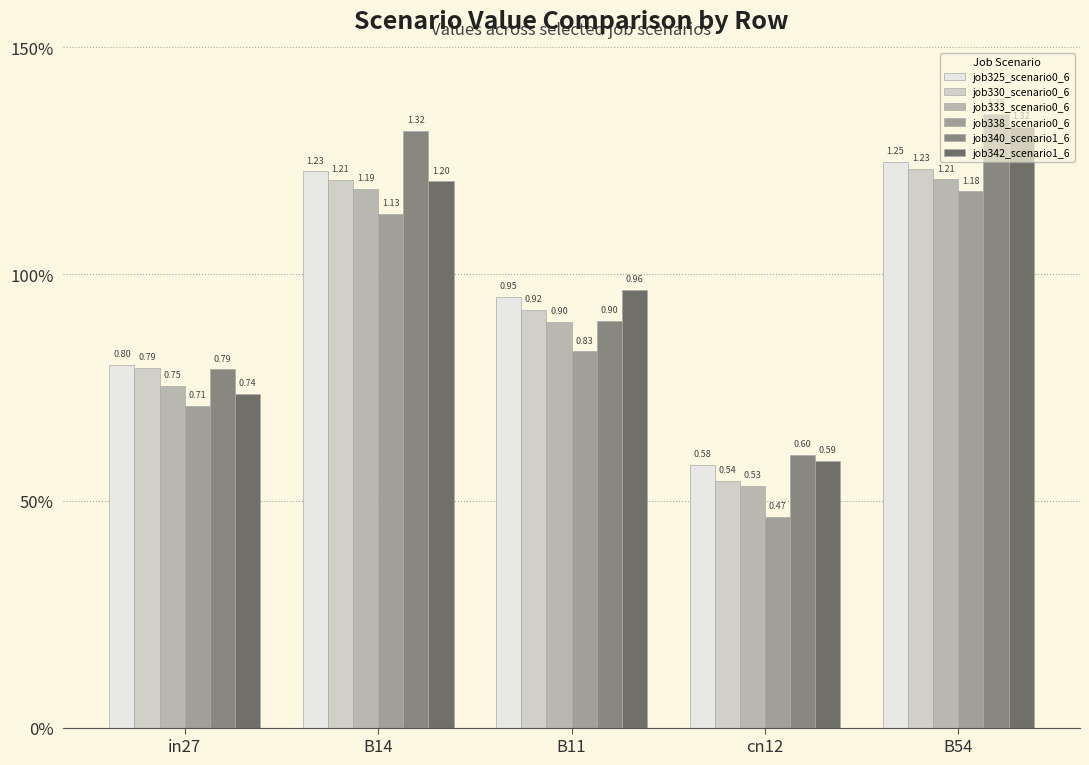

Where is job325_scenario0_6 nearest to the value 0?

cn12